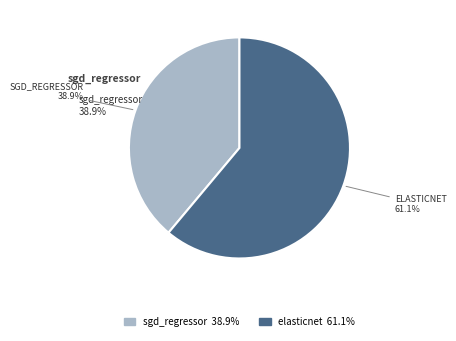

Which slice represents more than half of the pie?

elasticnet